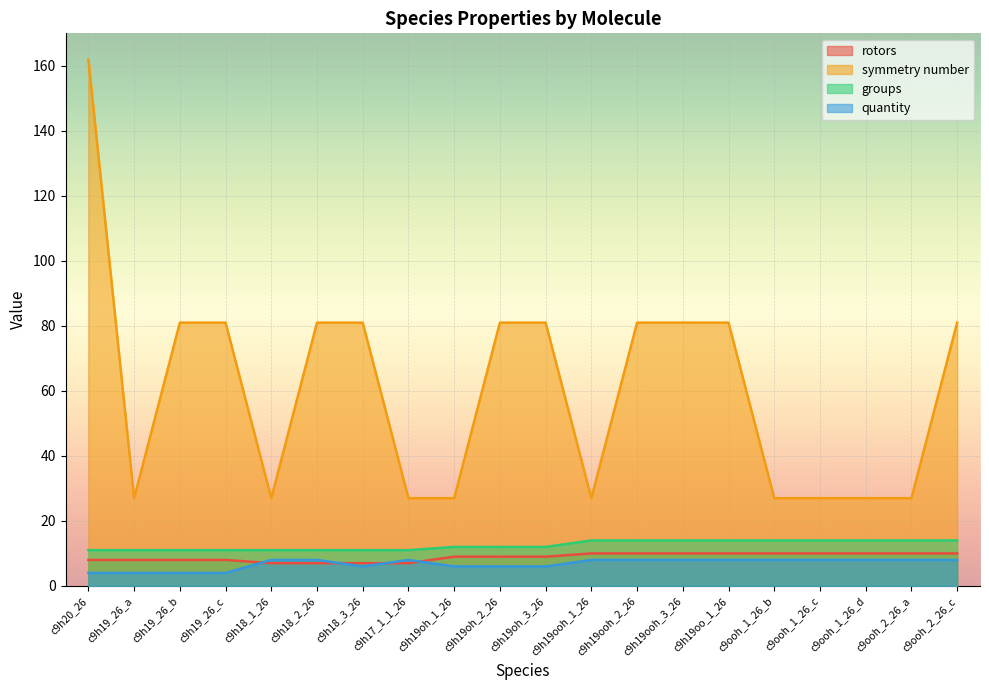

True or false: quantity and symmetry number intersect in this chart.

False